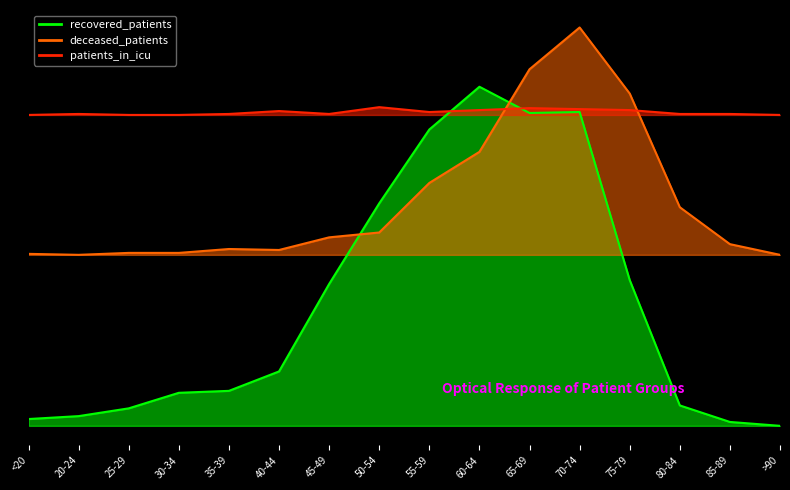

Where is recovered_patients nearest to the value 174?

75-79